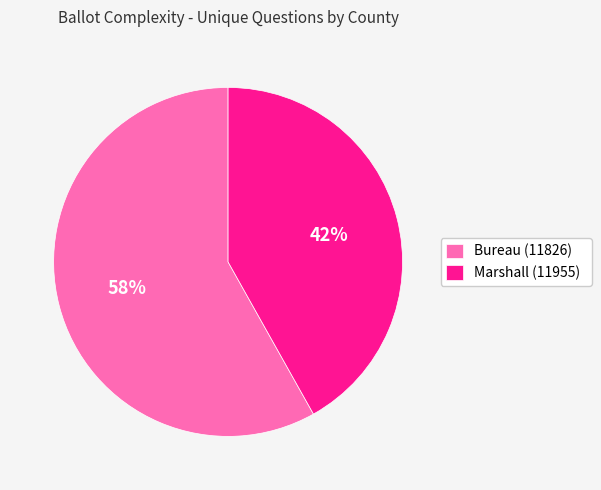

Is the sum of Bureau (11826) and Marshall (11955) greater than half?

Yes